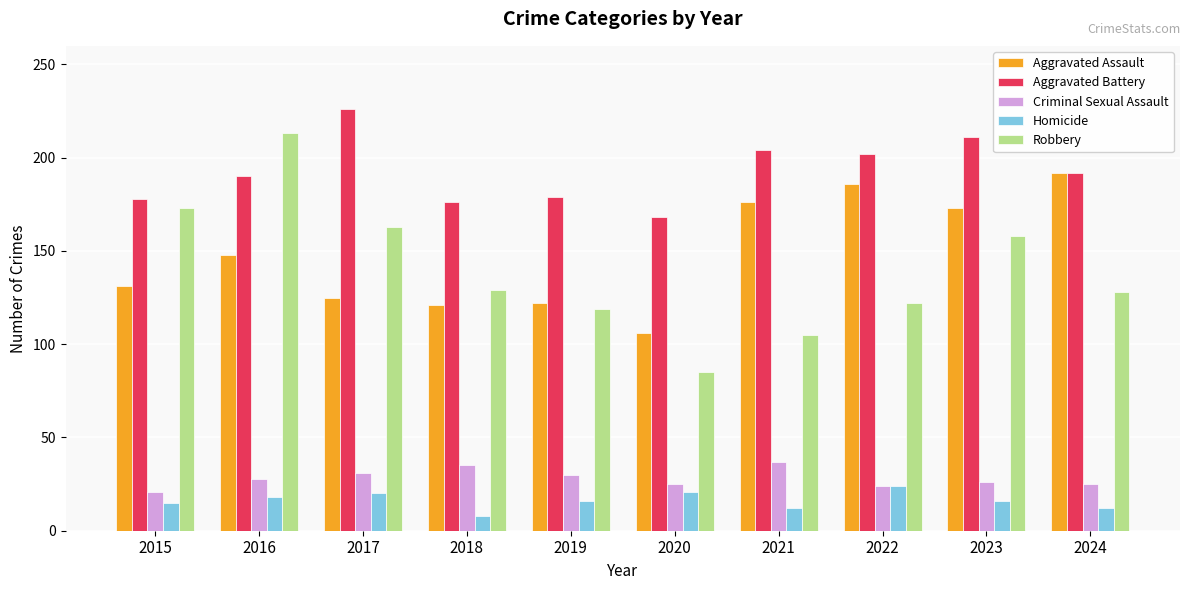

What is the minimum value shown in the chart?

8